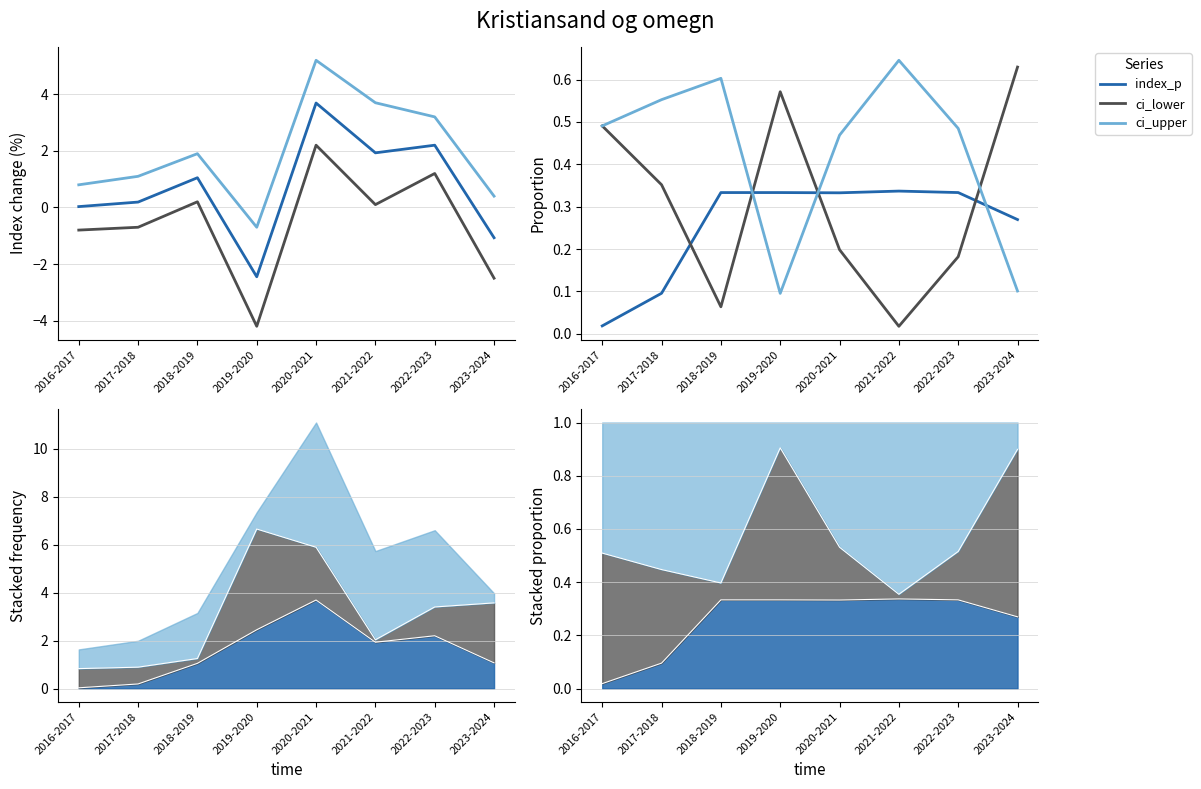

True or false: index_p and ci_lower cross at least once.

True